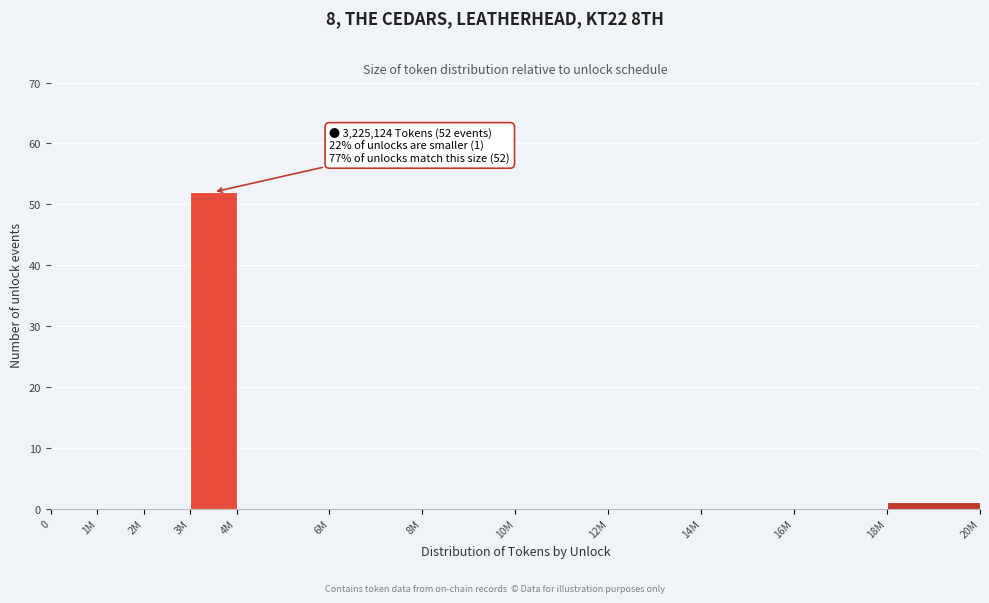

Reading left to right, extract all data points from this chart.

0=0	1M=0	2M=0	3M=52	4M=0	6M=0	8M=0	10M=0	12M=0	14M=0	16M=0	18M=1